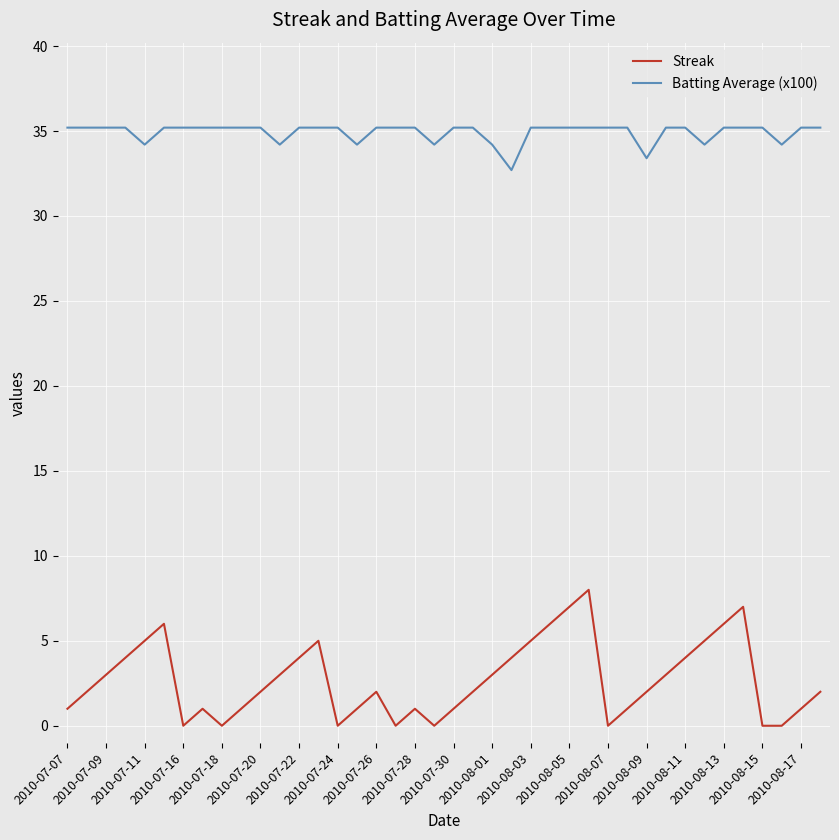

Rank the series by their average value, from highest to lowest.

Batting Average (x100), Streak